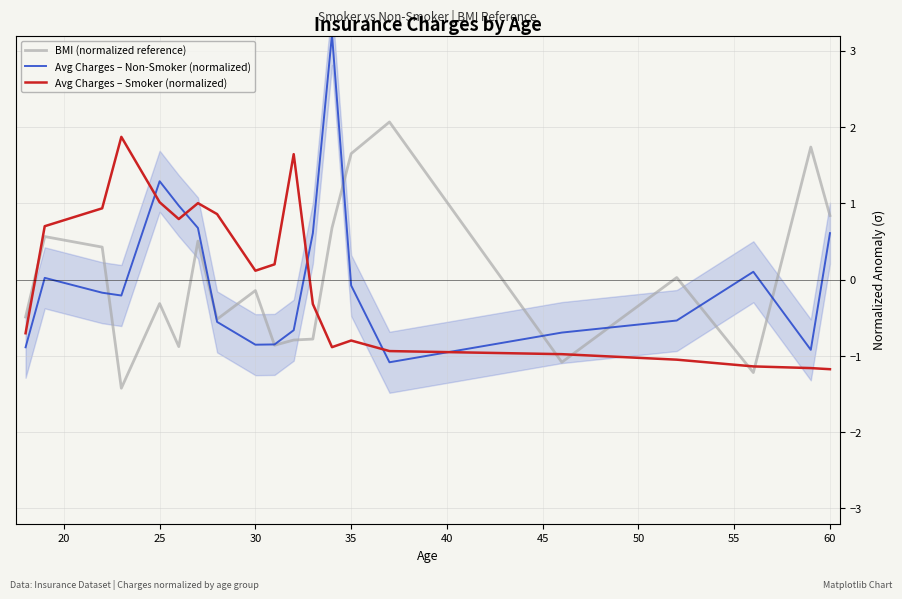

What is the maximum value for Avg Charges – Non-Smoker (normalized)?

3.2